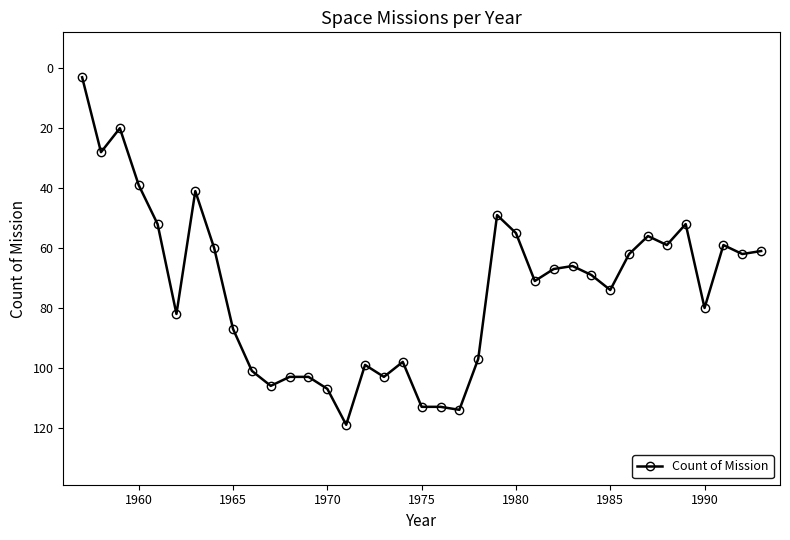

How many lines are shown in the chart?

1